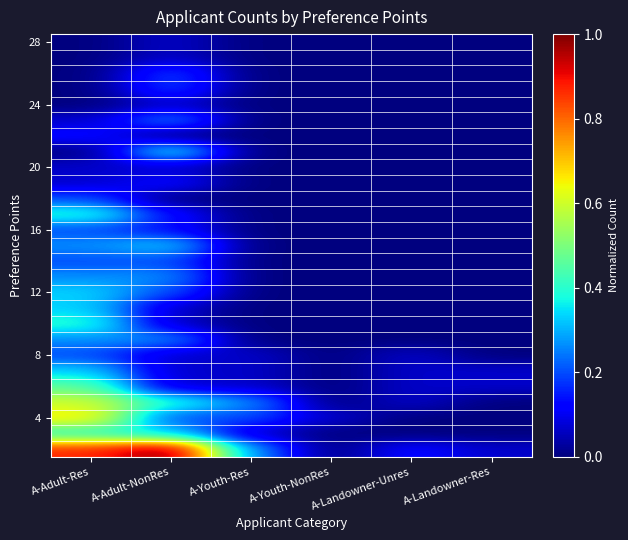

At which category is the sum across all series the highest?

A-Adult-Res